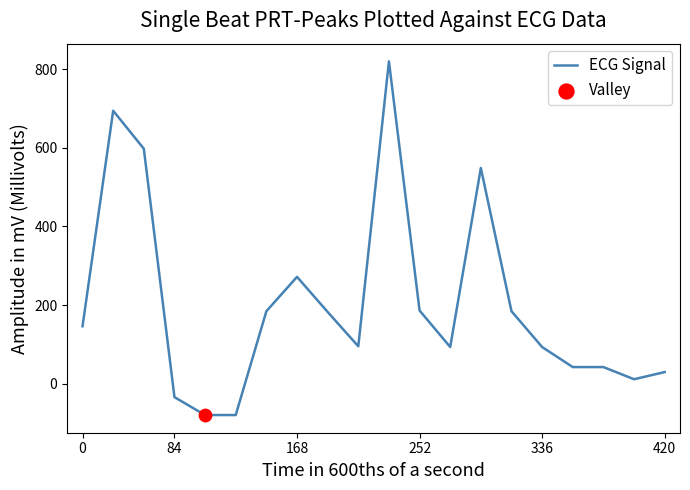

What is the greatest value displayed?

820.0